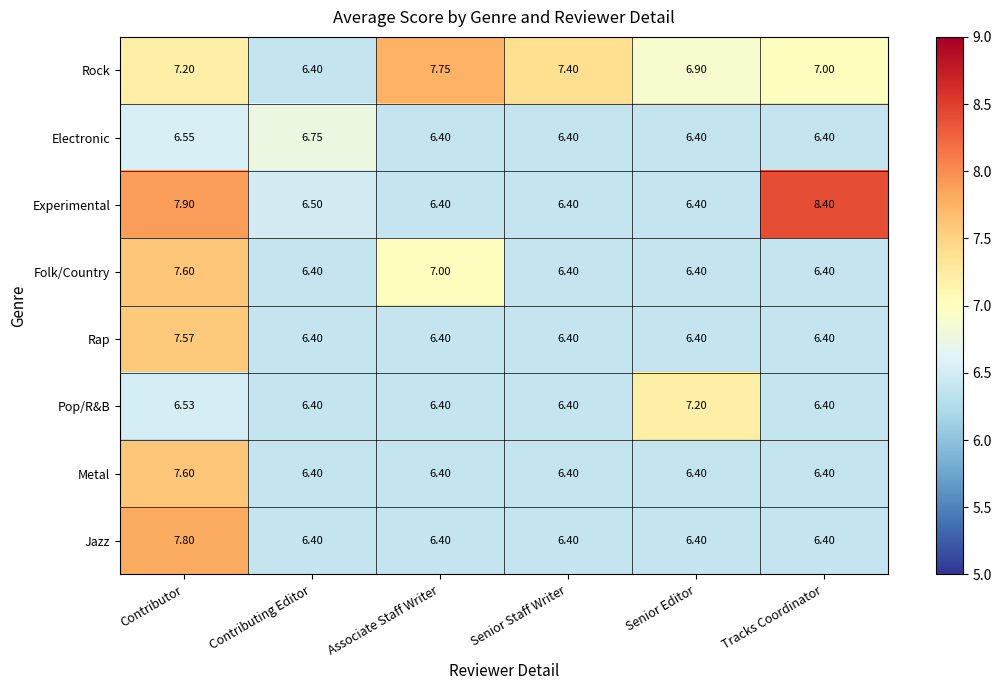

Which label corresponds to the largest value in the chart?

Tracks Coordinator